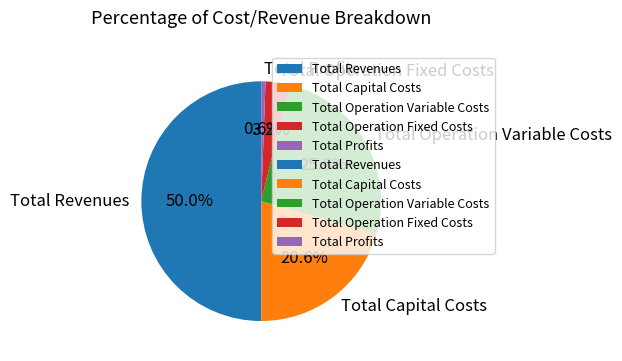

Does Total Profits represent more than half of the total?

No